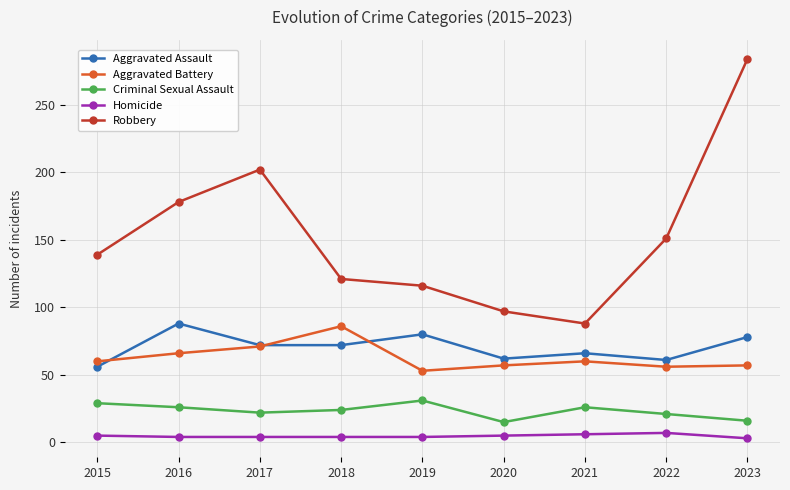

What is the minimum value for Criminal Sexual Assault?

15